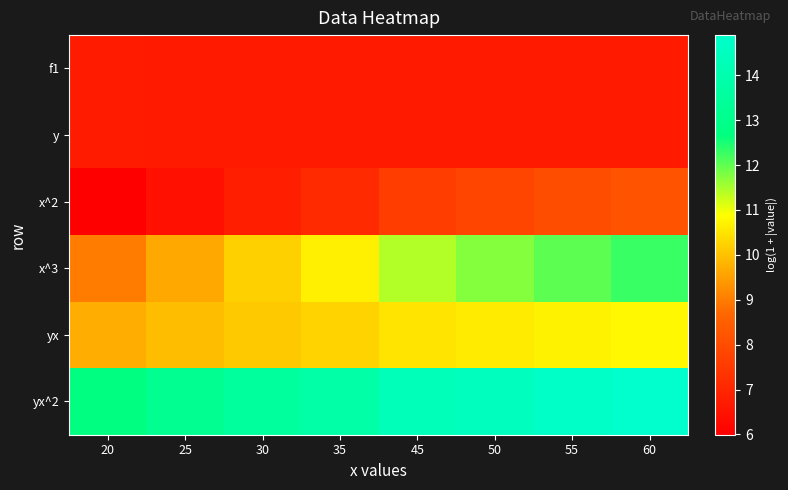

How many series are shown in this chart?

6